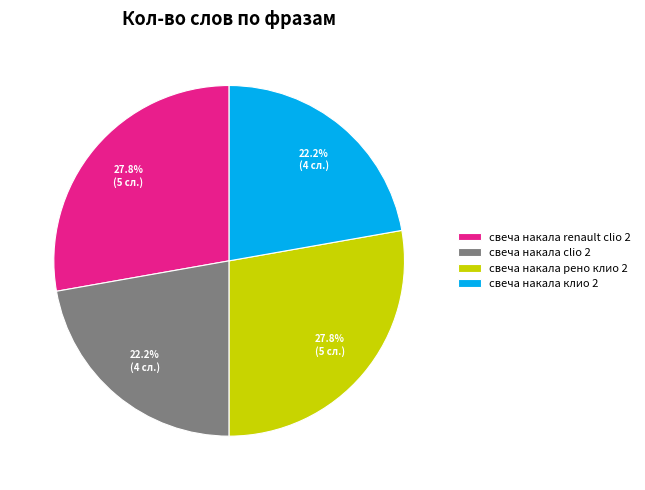

How many segments does this pie chart have?

4